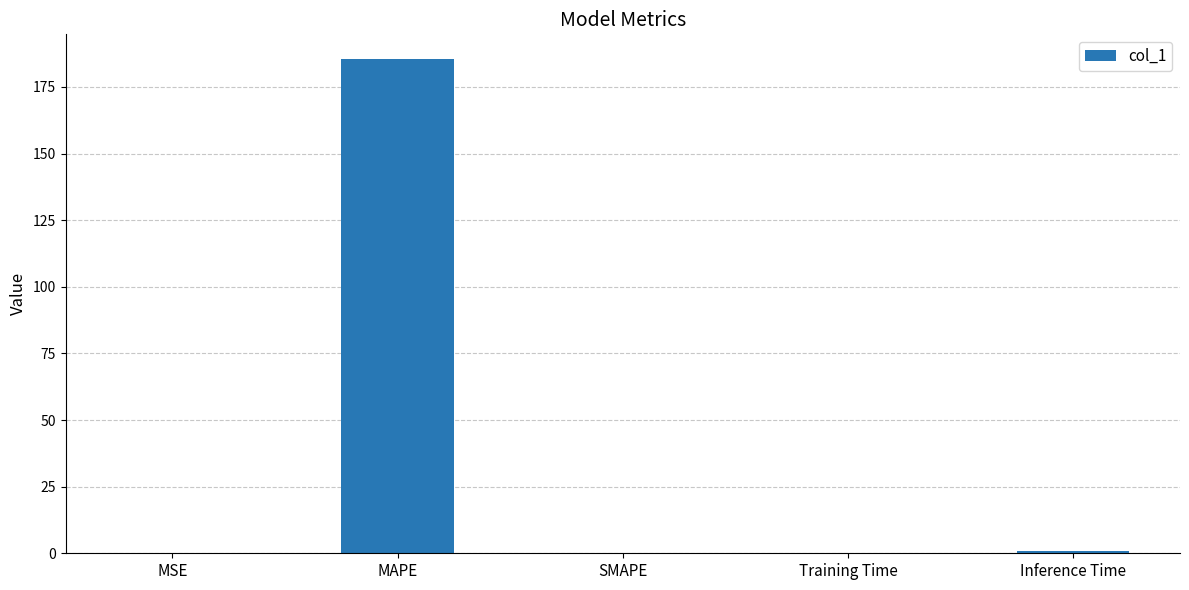

How many distinct data groups are displayed?

1